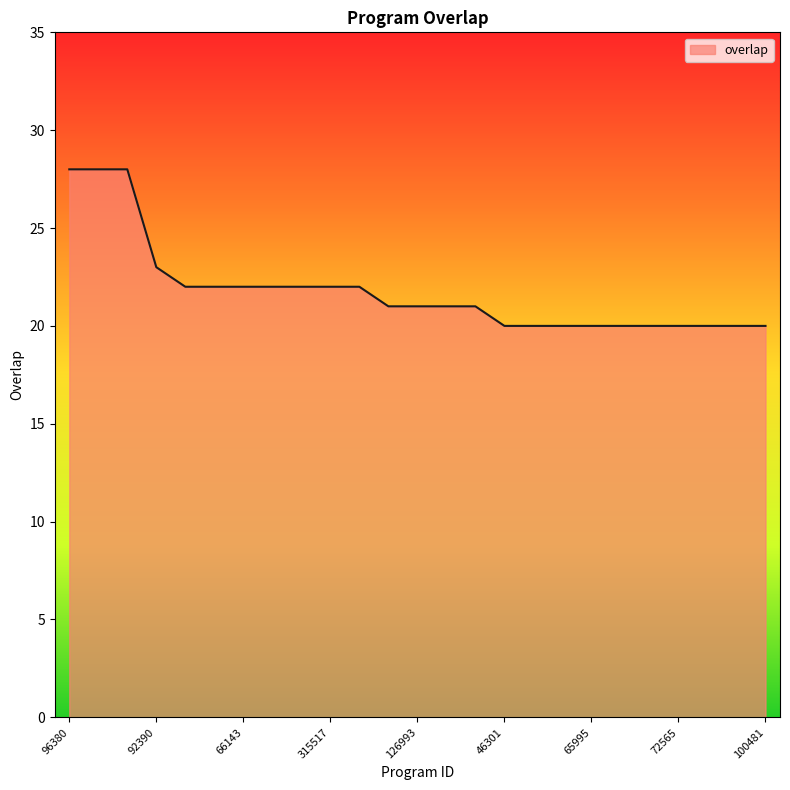

What is the maximum value shown in the chart?

28